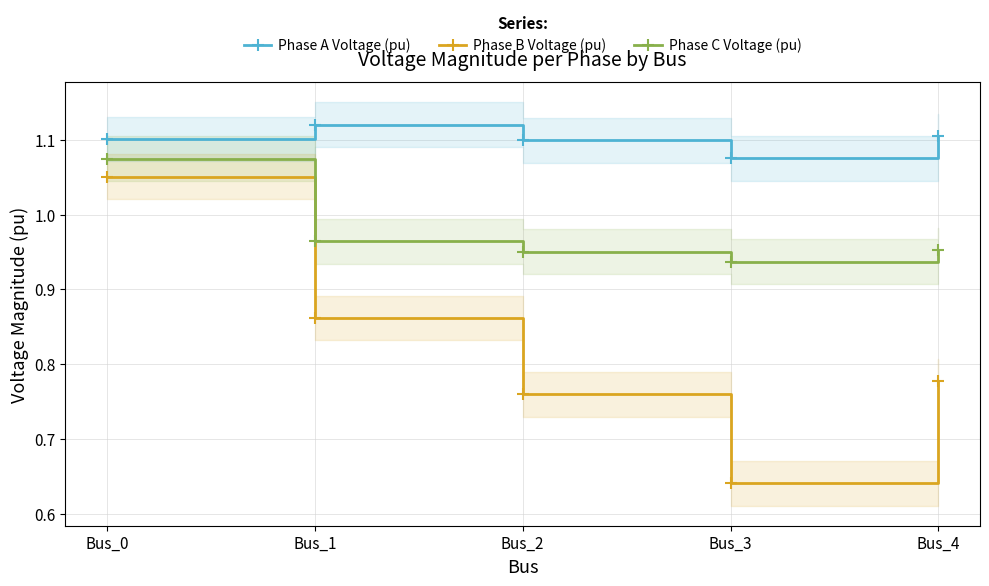

At which label does Phase C Voltage (pu) reach its minimum?

Bus_3